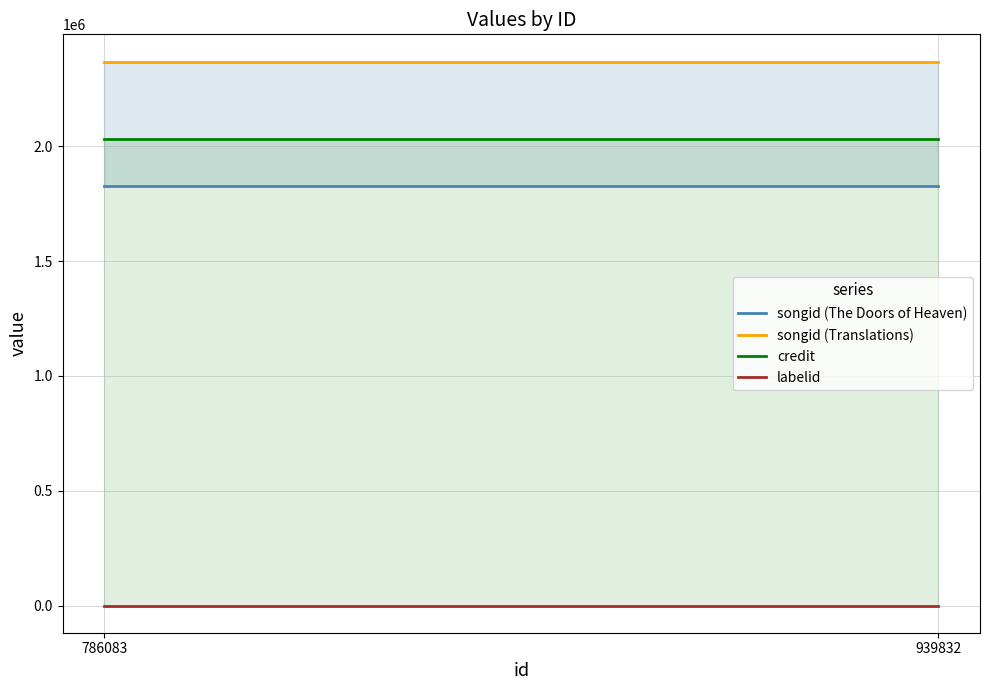

The value of songid (Translations) at 939832 is 3121897. True or false?

False